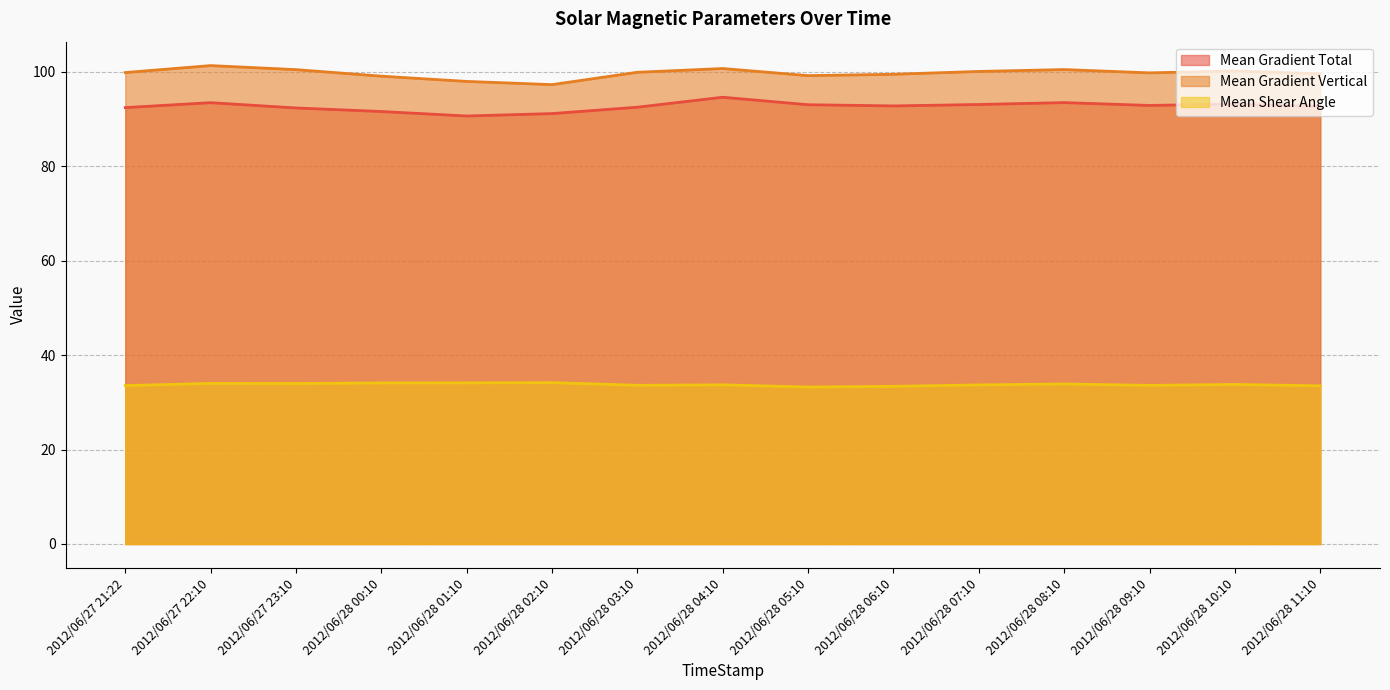

Which series has the largest total across all categories?

Mean Gradient Vertical